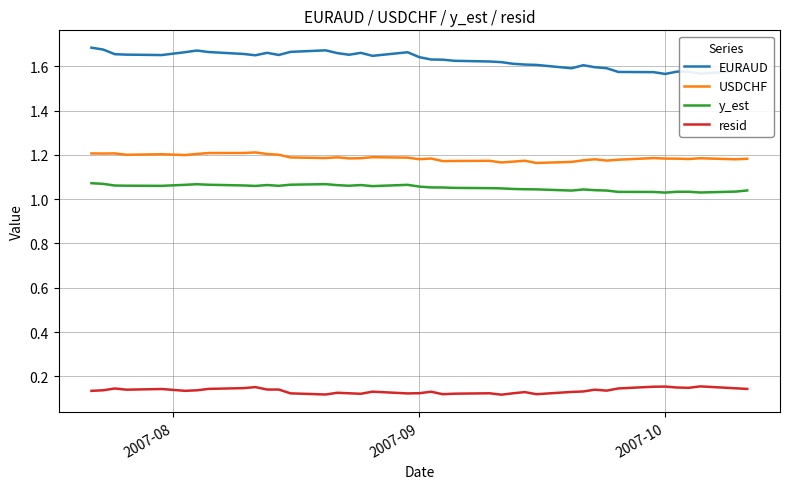

True or false: y_est and USDCHF intersect in this chart.

False